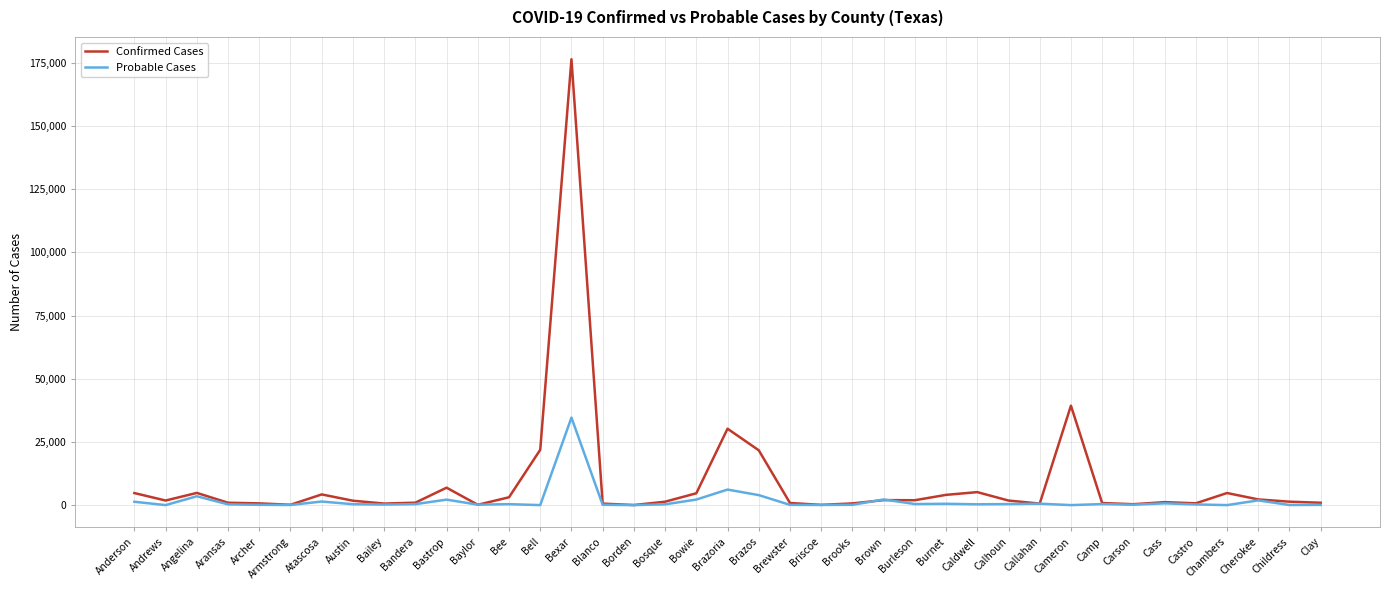

Between Baylor and Cameron, which series saw the biggest shift?

Confirmed Cases